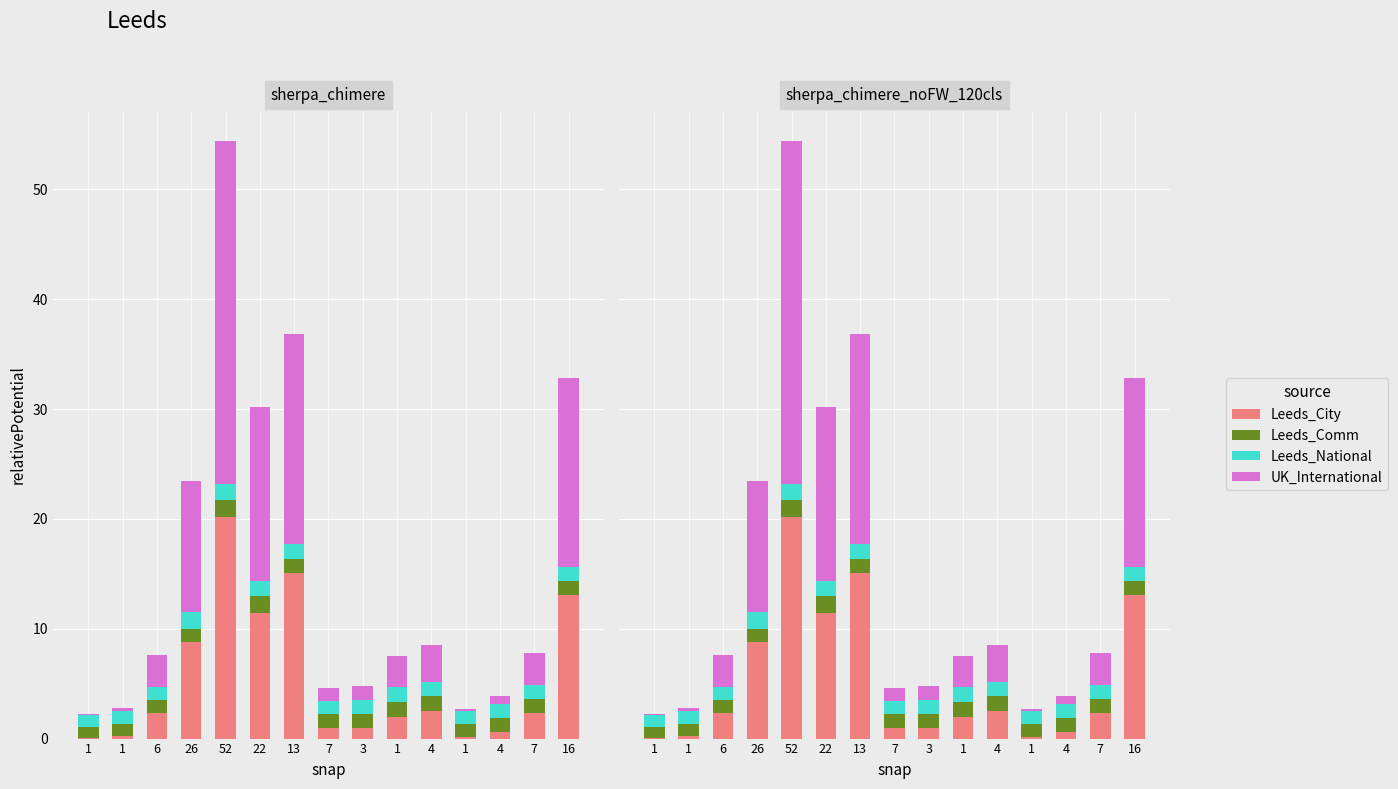

Between 7 and 1, which is larger?

7